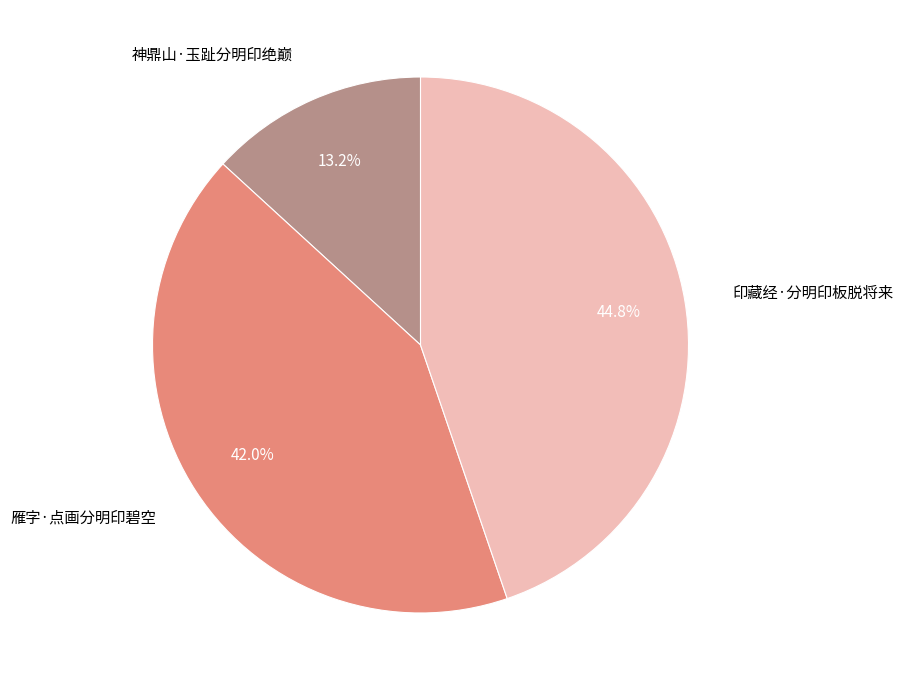

Is there a majority slice in this chart?

No